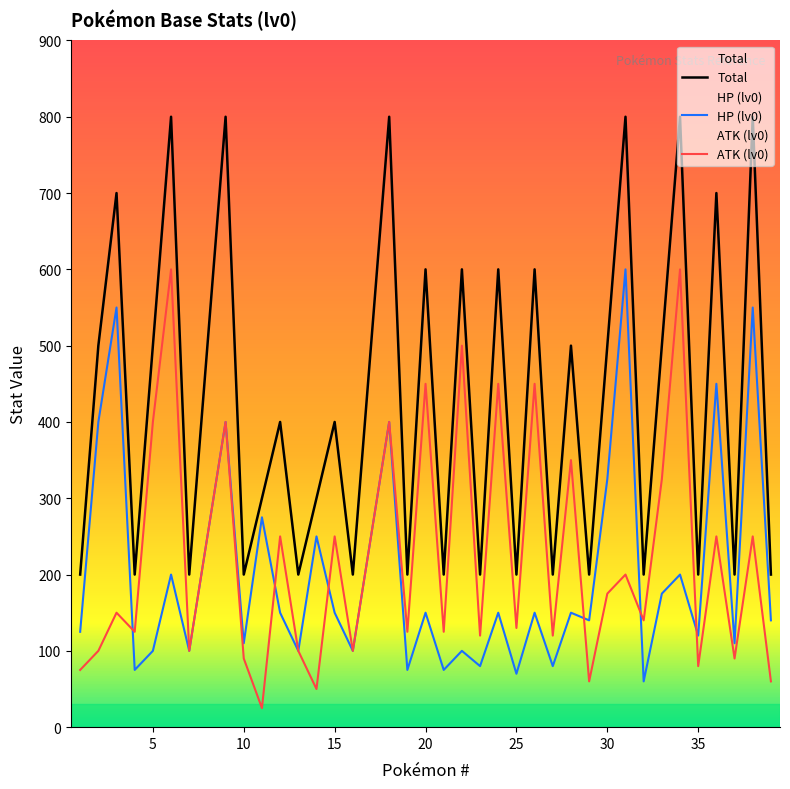

Which series has the largest range (max minus min)?

Total